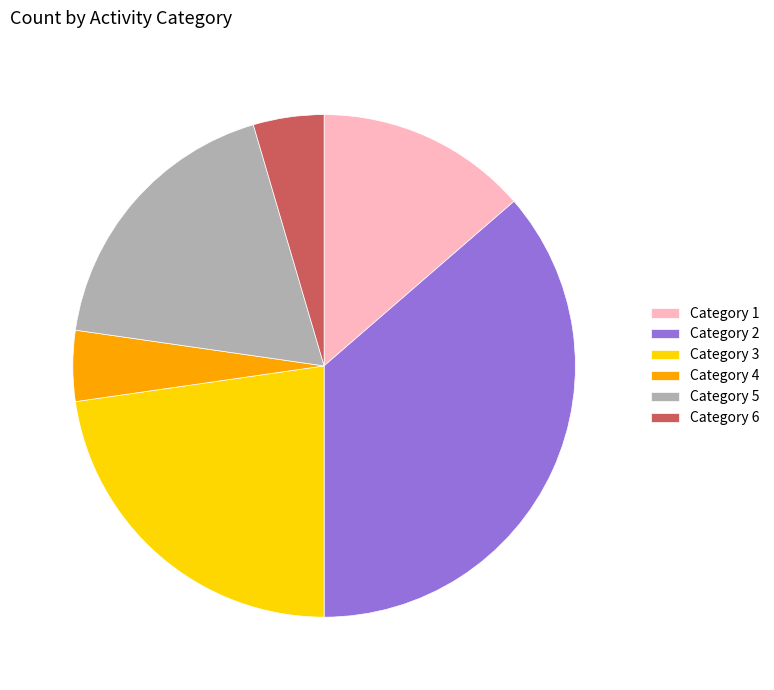

Combined, do Category 1 and Category 5 account for over 50%?

No